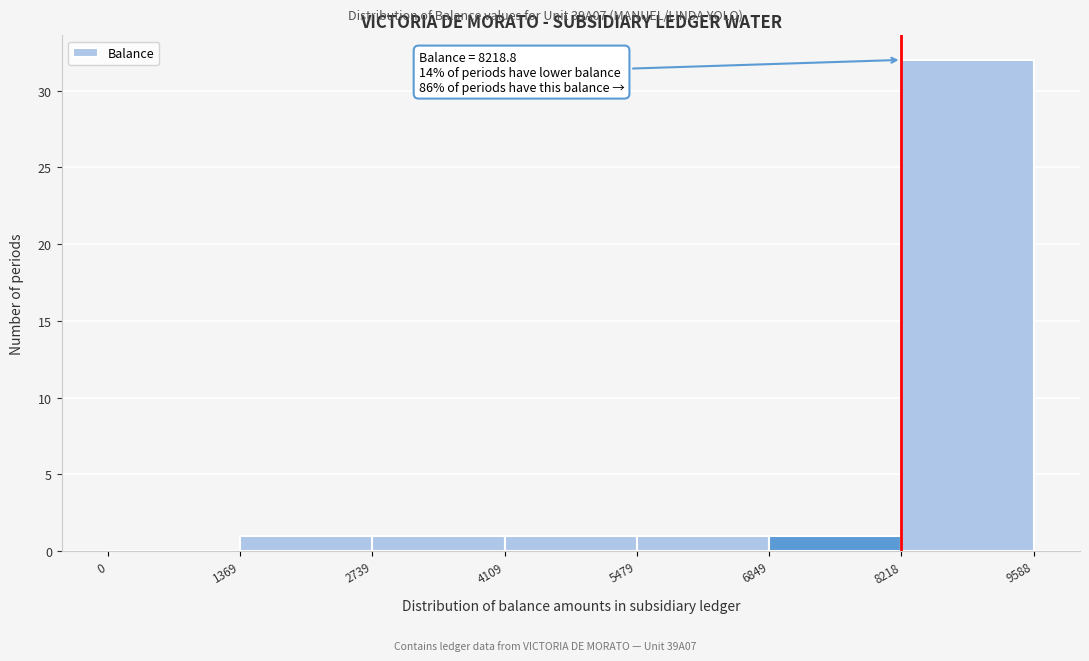

Over which range of the x-axis is the bar tallest?

8218 to 9588